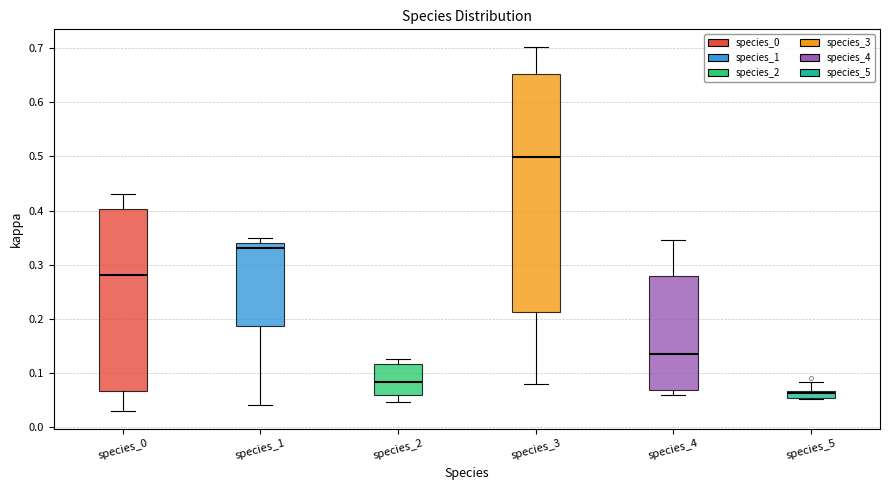

Which box has the highest median line?

species_3